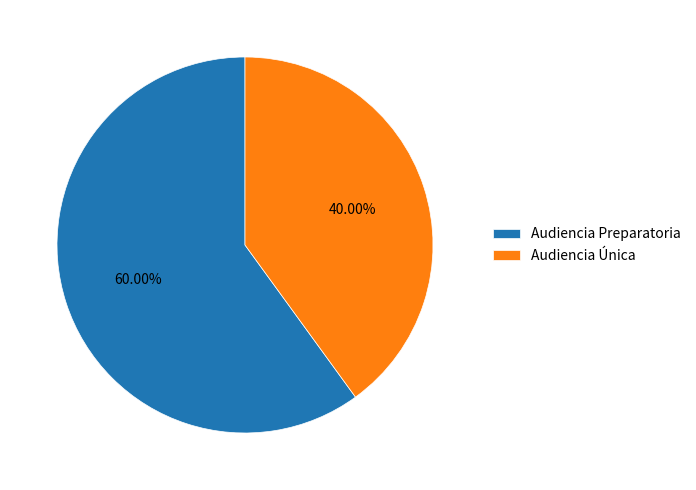

True or false: Audiencia Única accounts for 40% of the total.

True